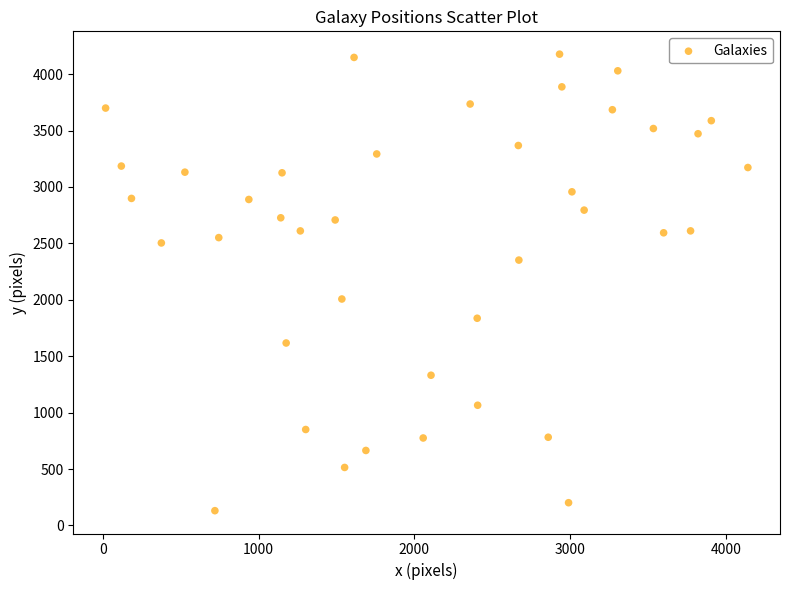

What is the range of Y values (max minus min)?

4045.7